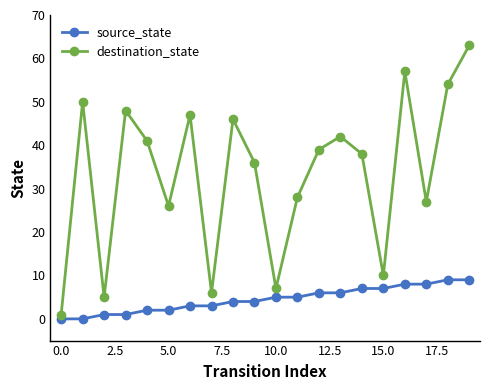

What is the sum of all source_state values?

90